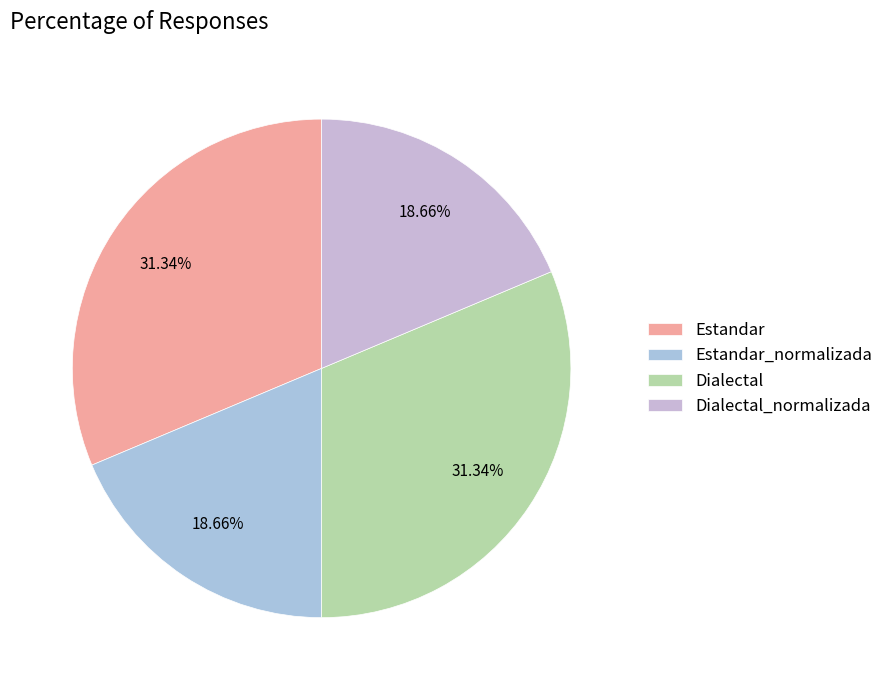

How many slices are in this pie chart?

4